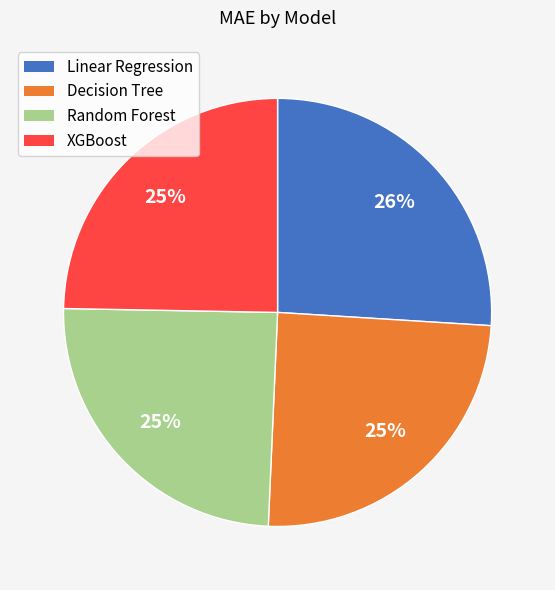

Is there a majority slice in this chart?

No